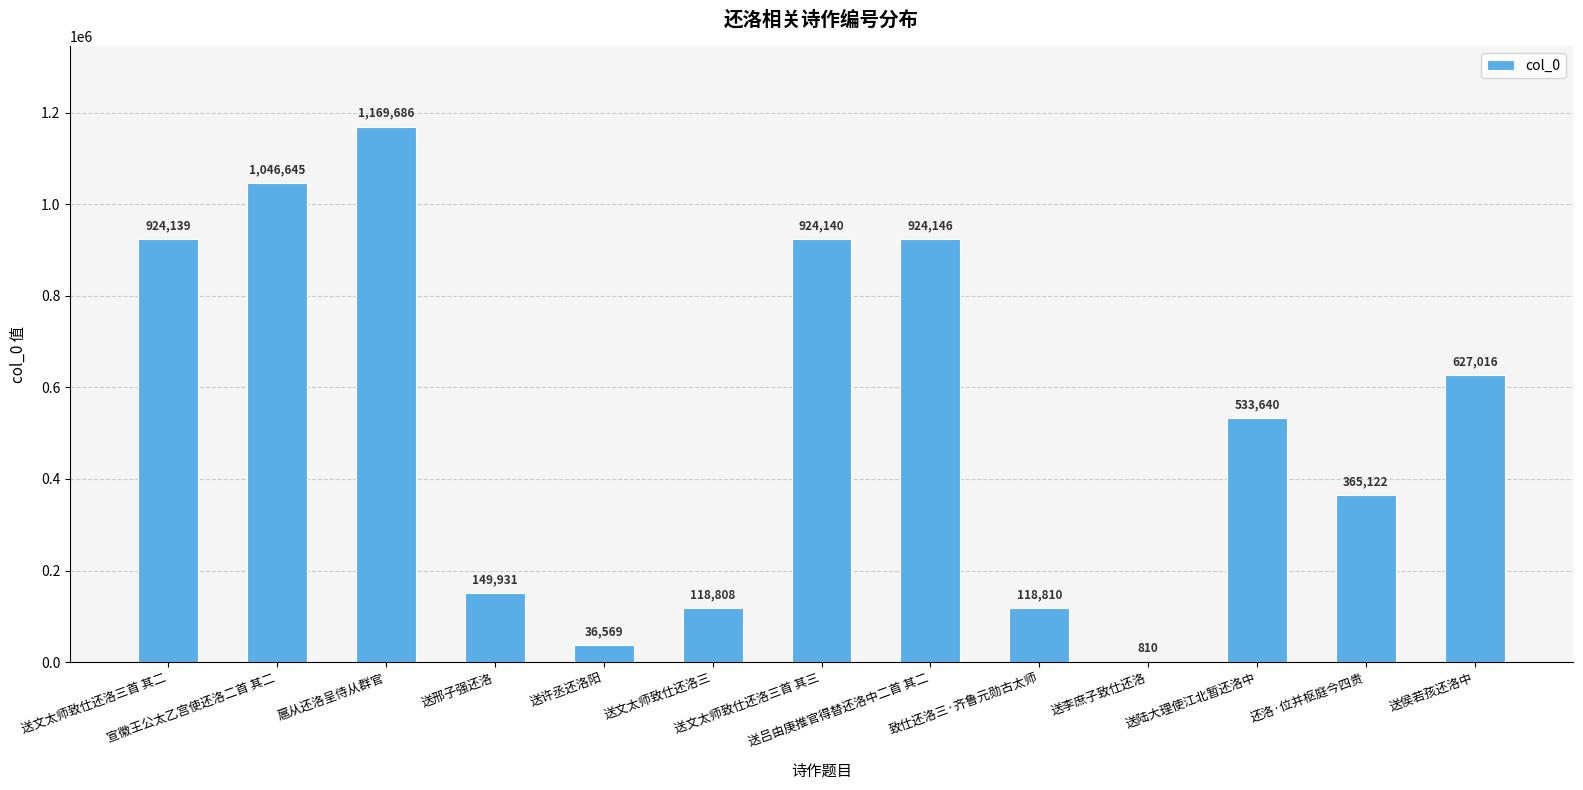

What is the difference between the values at 送陆大理使江北暂还洛中 and 送文太师致仕还洛三?

414832